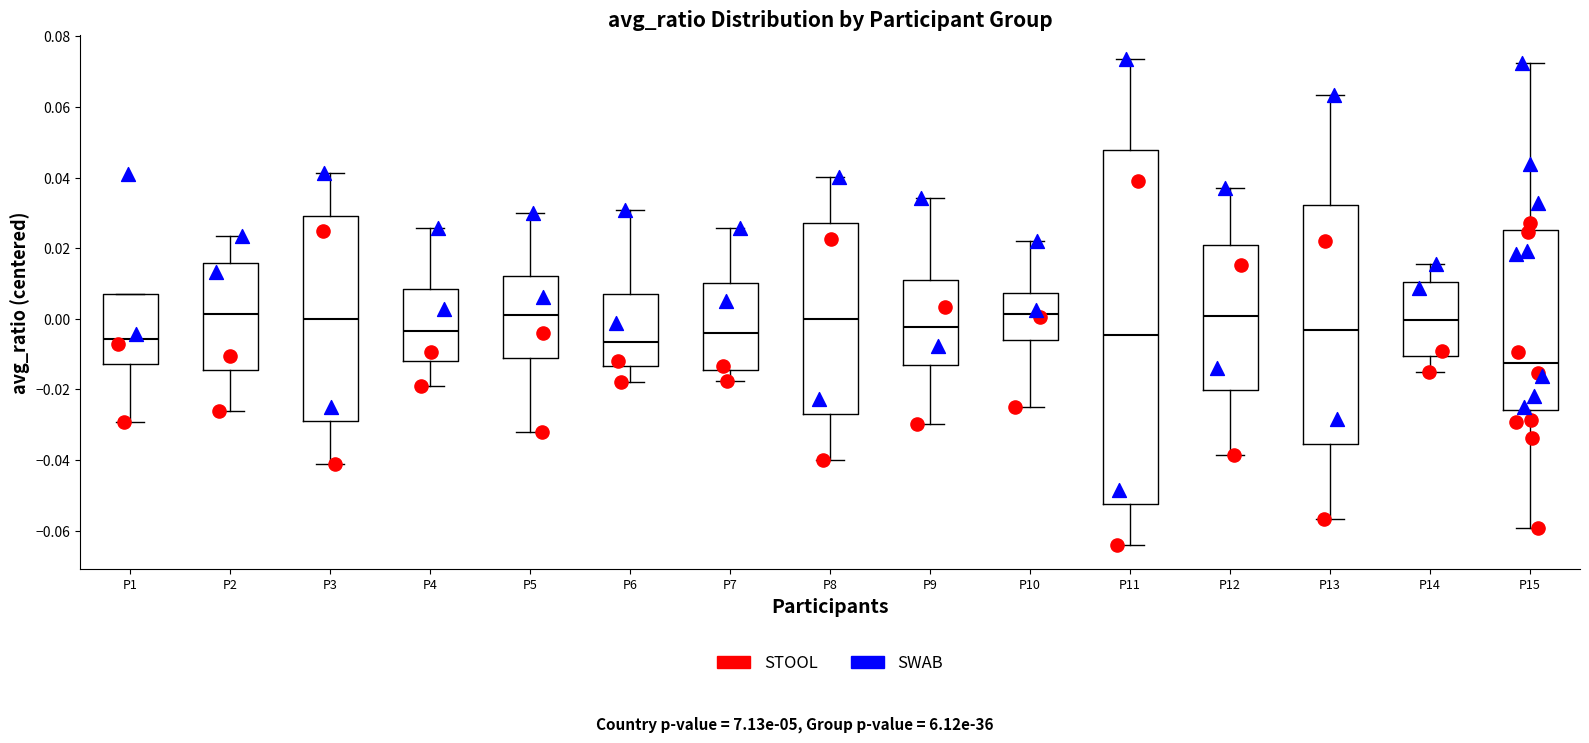

Reading left to right, read every box against the y-axis: the position of its median line, the range the box covers, and the ends of its whiskers. The values are not printed on the chart, so give them approximately, as read against the axis.

P1: median -0.006, box -0.012 to 0.006, whiskers -0.030 to 0.006
P2: median 0.002, box -0.014 to 0.016, whiskers -0.026 to 0.024
P3: median 0.000, box -0.030 to 0.030, whiskers -0.042 to 0.042
P4: median -0.004, box -0.012 to 0.008, whiskers -0.018 to 0.026
P5: median 0.002, box -0.012 to 0.012, whiskers -0.032 to 0.030
P6: median -0.006, box -0.014 to 0.006, whiskers -0.018 to 0.030
P7: median -0.004, box -0.014 to 0.010, whiskers -0.018 to 0.026
P8: median 0.000, box -0.028 to 0.028, whiskers -0.040 to 0.040
P9: median -0.002, box -0.014 to 0.012, whiskers -0.030 to 0.034
P10: median 0.002, box -0.006 to 0.008, whiskers -0.024 to 0.022
P11: median -0.004, box -0.052 to 0.048, whiskers -0.064 to 0.074
P12: median 0.000, box -0.020 to 0.020, whiskers -0.038 to 0.038
P13: median -0.004, box -0.036 to 0.032, whiskers -0.056 to 0.064
P14: median 0.000, box -0.010 to 0.010, whiskers -0.016 to 0.016
P15: median -0.012, box -0.026 to 0.026, whiskers -0.060 to 0.072